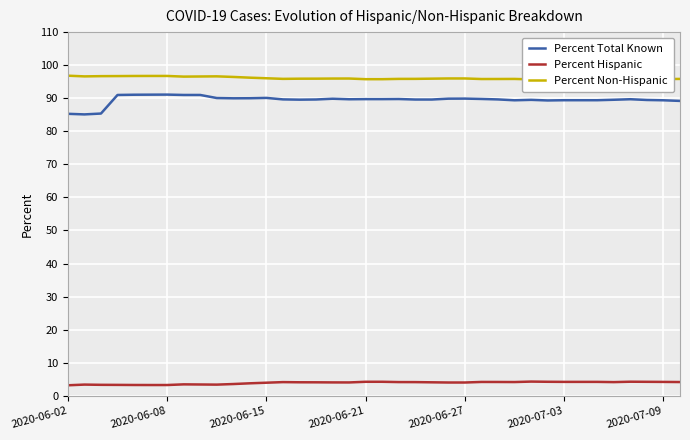

True or false: Percent Total Known and Percent Hispanic intersect in this chart.

False